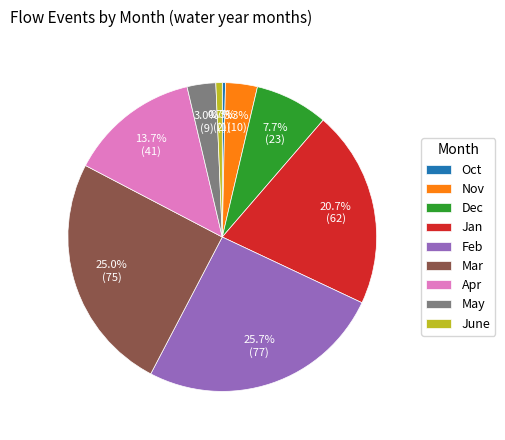

To the nearest percent, what is the combined percentage of May and Jan?

24%